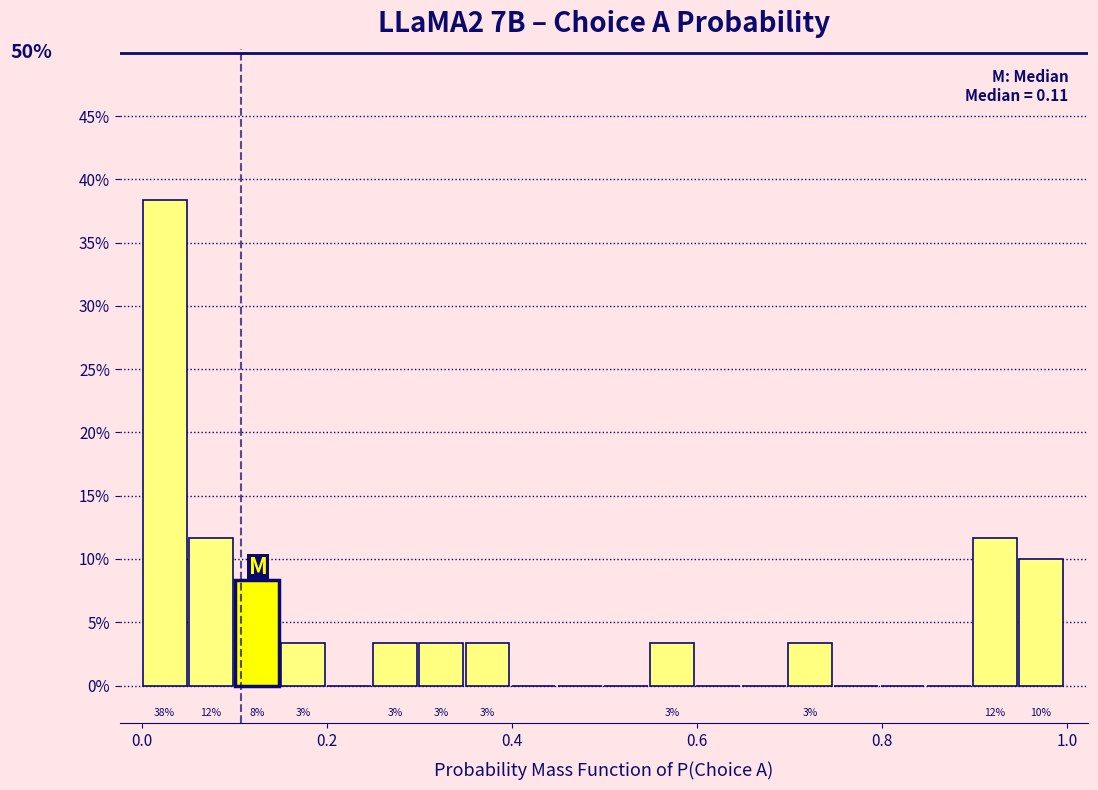

Around what value on the x-axis is the tallest bar? Give the approximate position of its centre, as read against the axis.

0.02